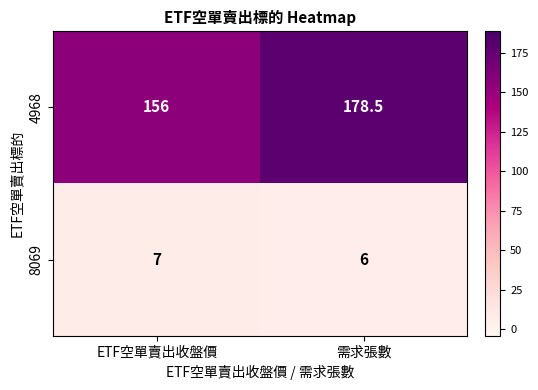

Rank the series by their maximum value, from lowest to highest.

8069, 4968